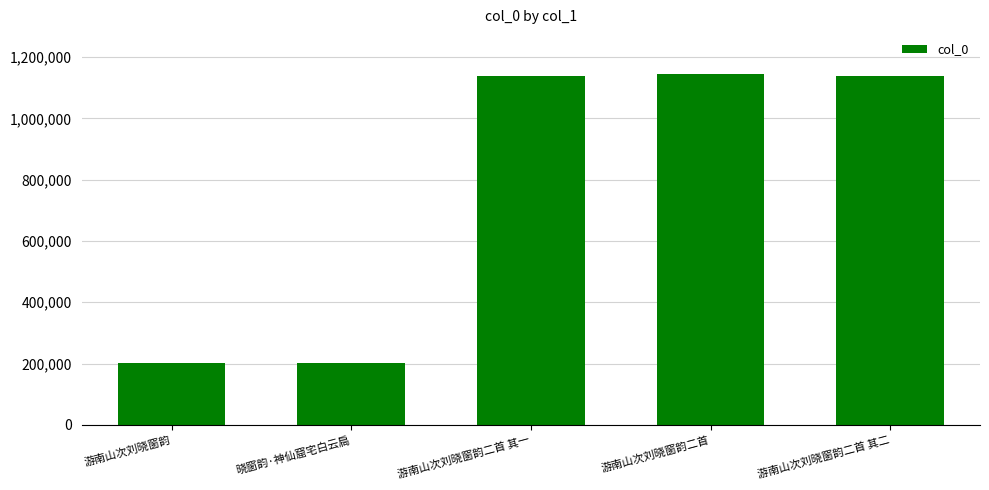

What is the change in value from 晓窗韵·神仙窟宅白云扃 to 游南山次刘晓窗韵二首 其二?

+937749